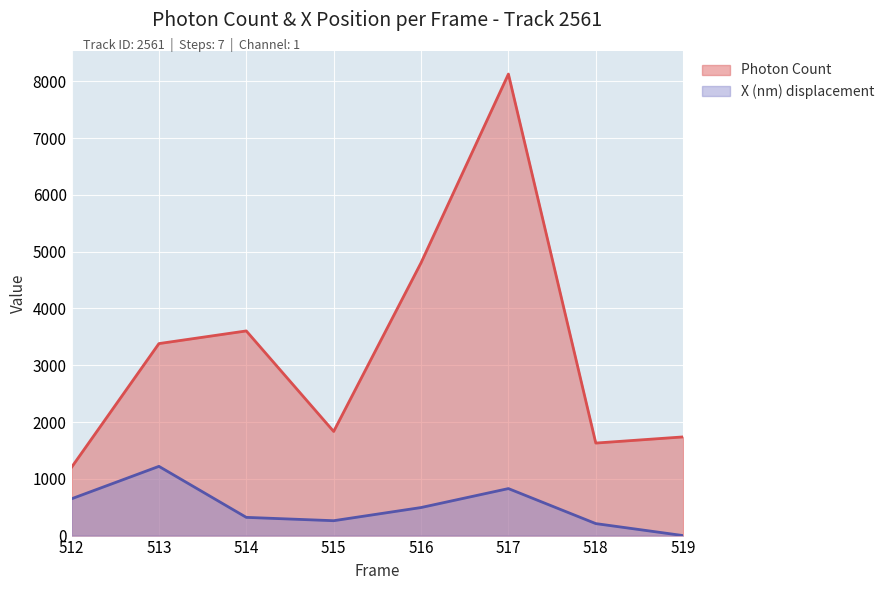

True or false: Photon Count has more than 0 interior local peaks.

True